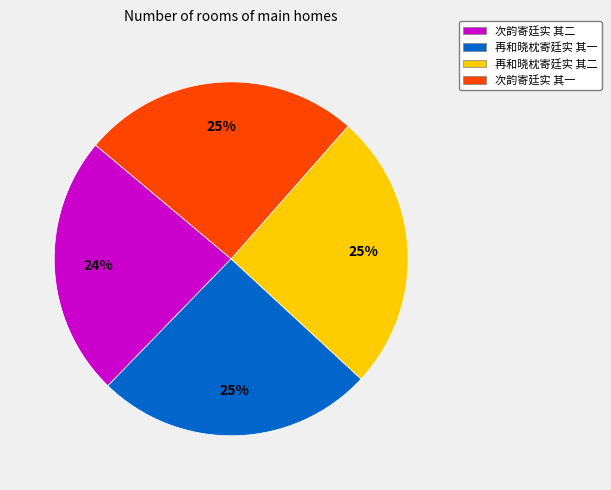

Is there a majority slice in this chart?

No